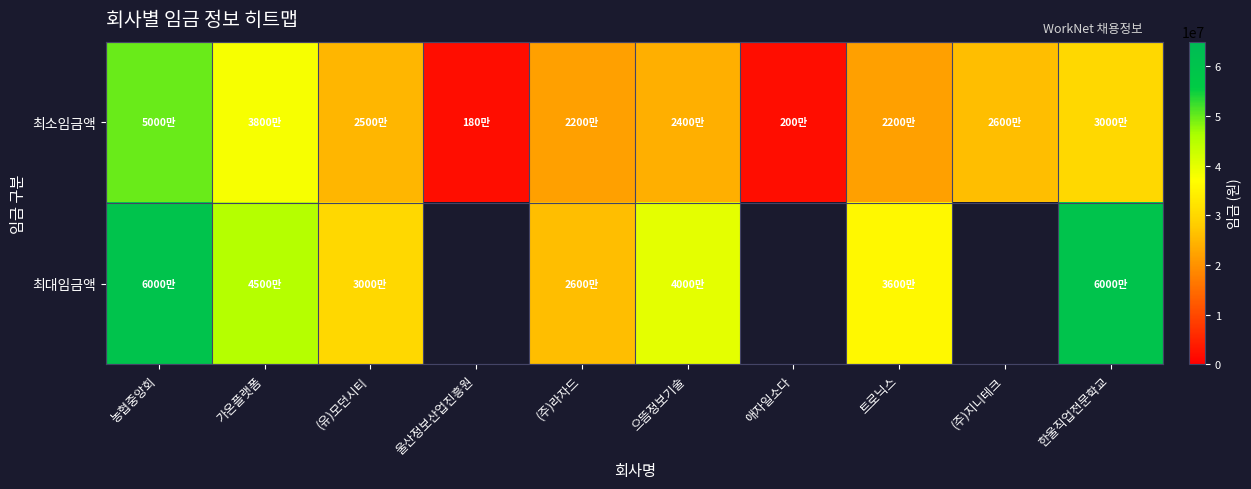

At which label does 최대임금액 first exceed 45000000?

농협중앙회